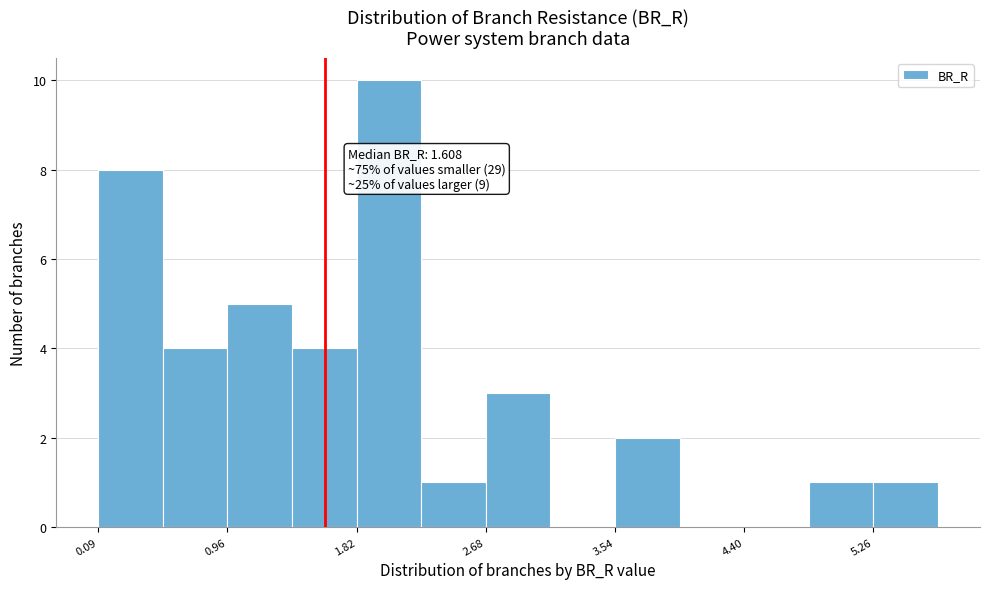

Which range on the x-axis has the tallest bar?

1.8 to 2.2